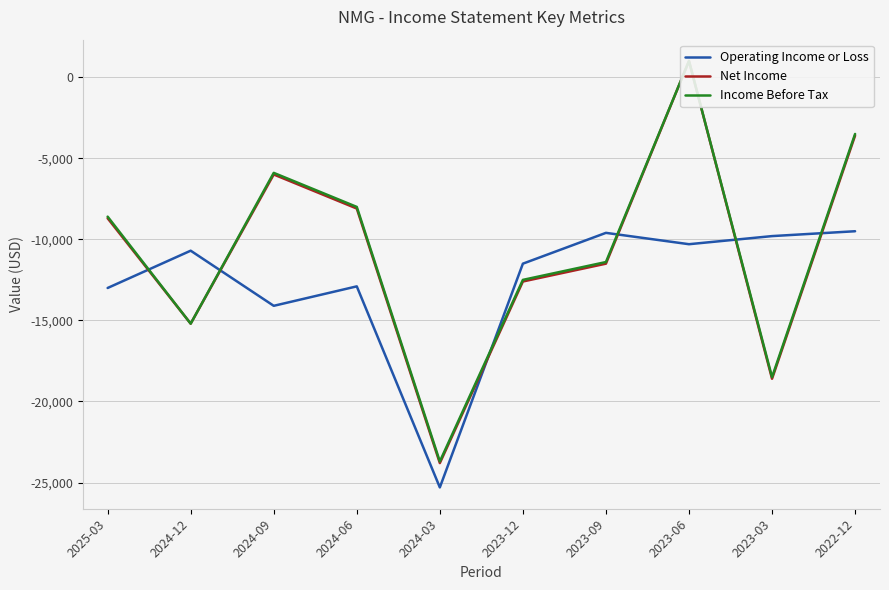

Between 2025-03 and 2022-12, which series saw the biggest shift?

Net Income